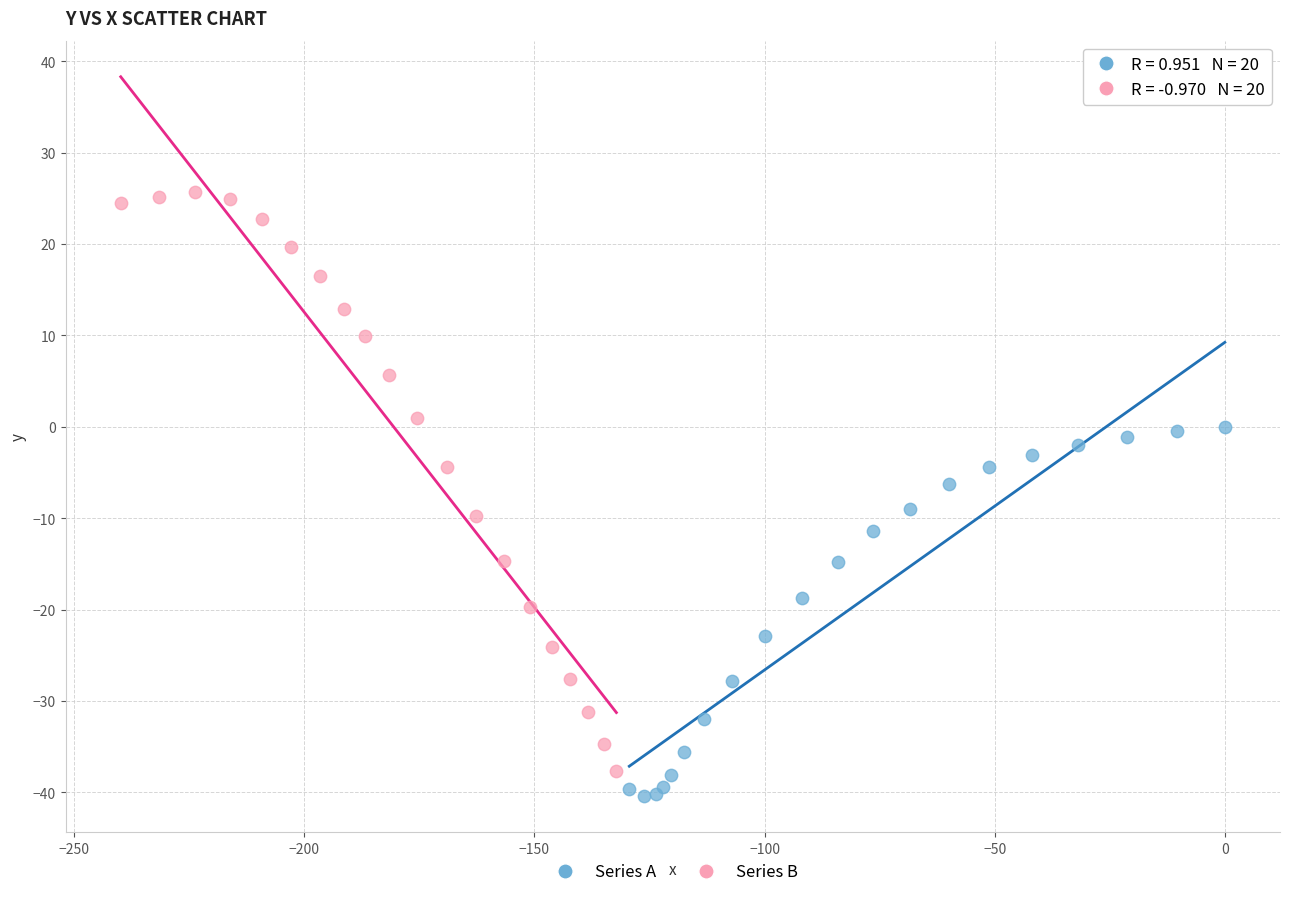

Which series has the widest spread of Y values?

Series B